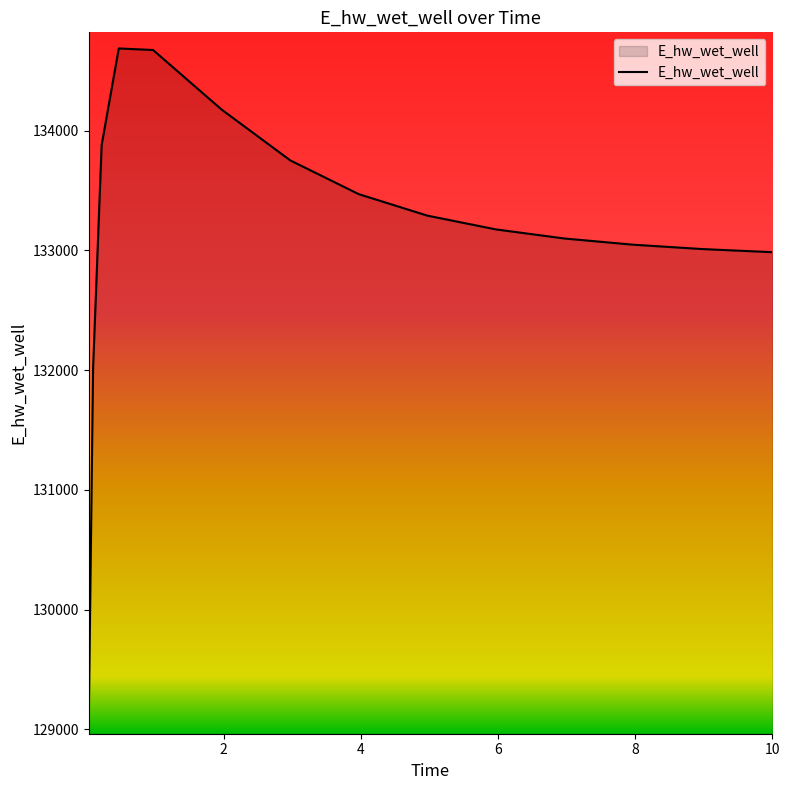

What is the maximum value shown in the chart?

134686.4